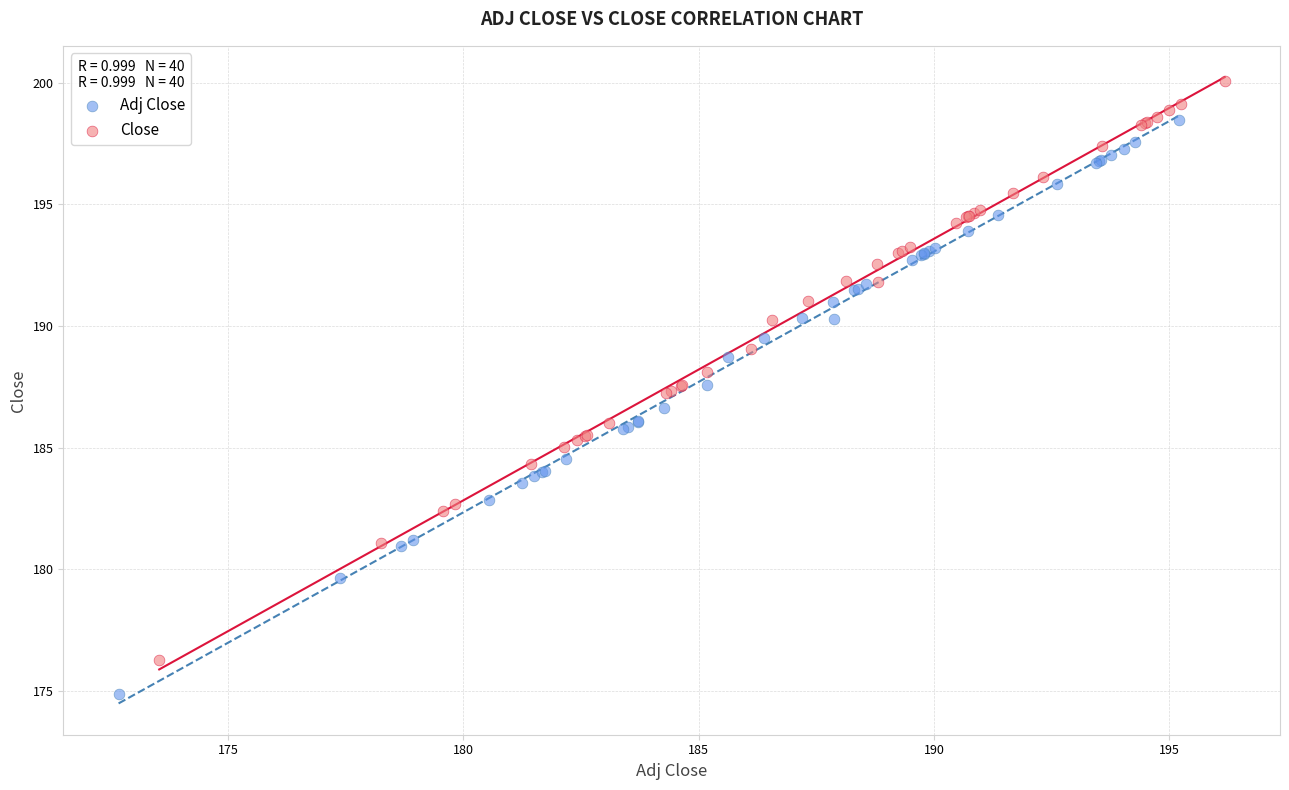

Which series has the widest spread of Y values?

Close